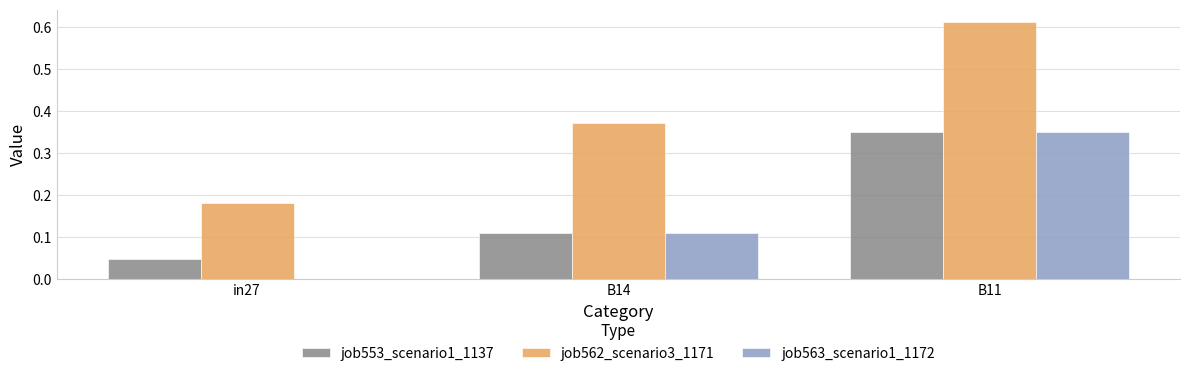

How many series are shown in this chart?

3